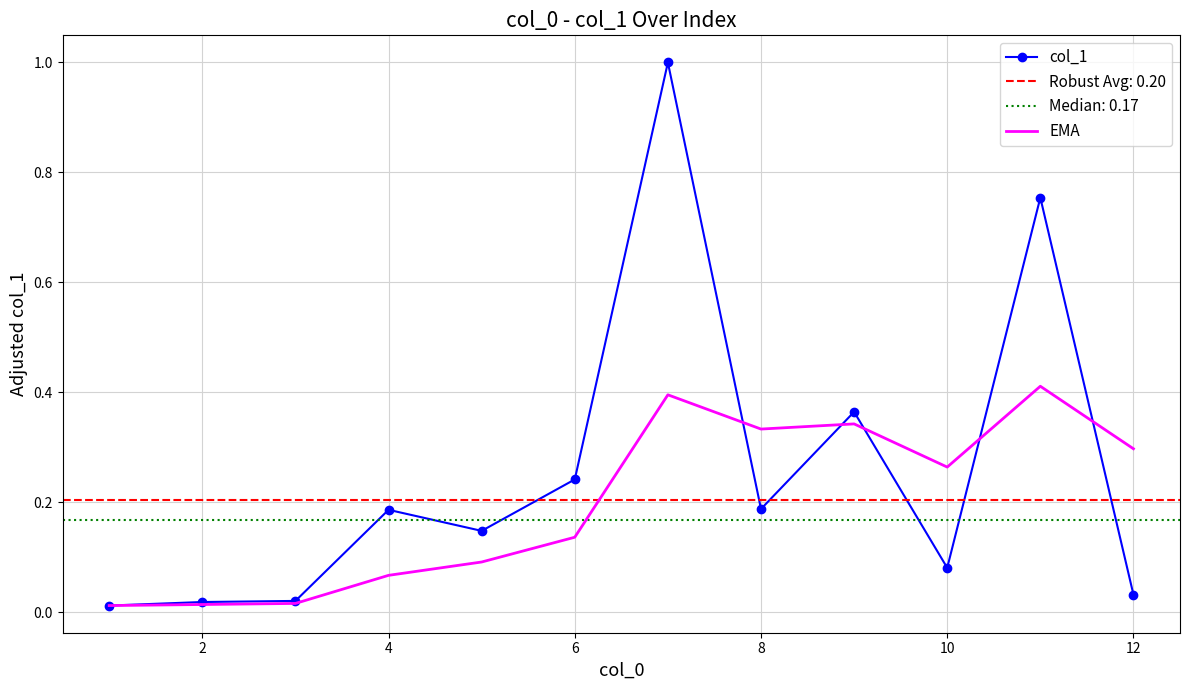

True or false: col_1 has more than 0 points higher than both neighbors.

True